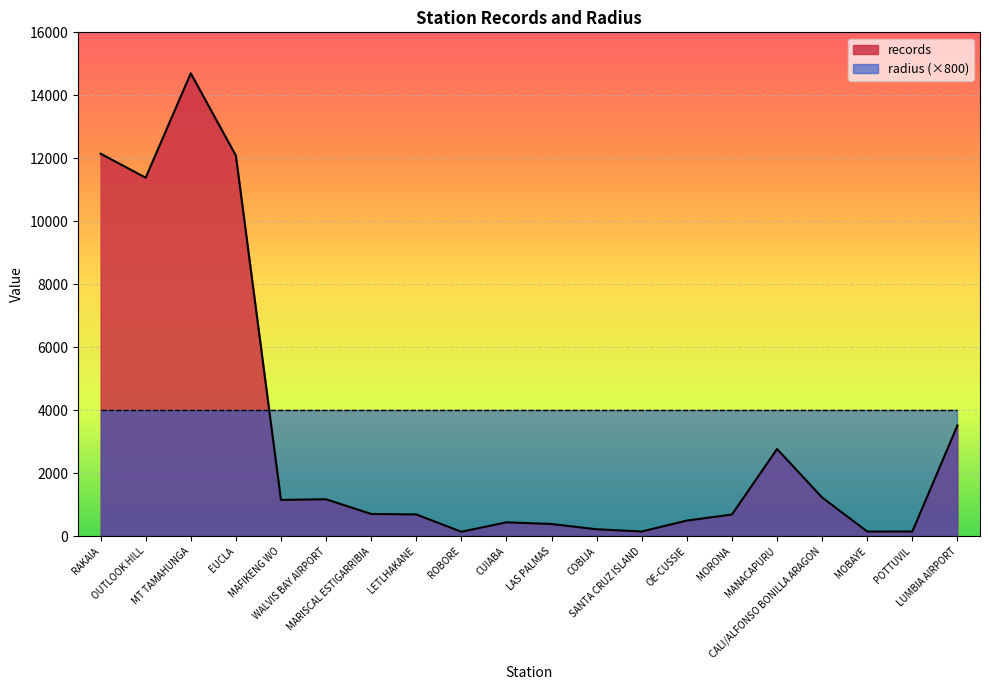

What is the difference between the second highest and minimum values?

12003